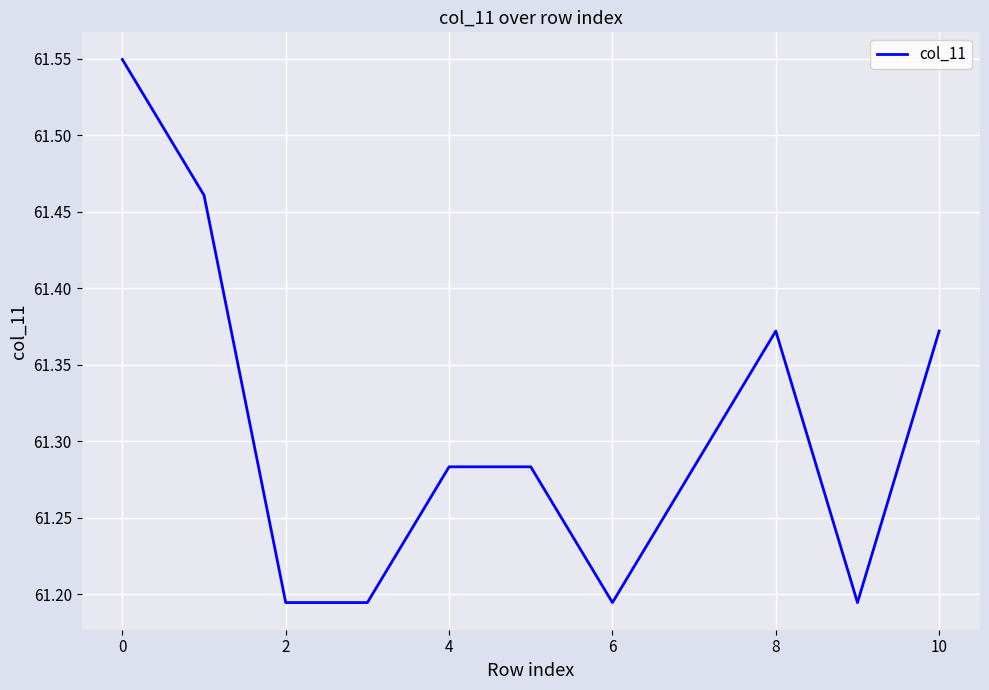

How many lines are shown in the chart?

1